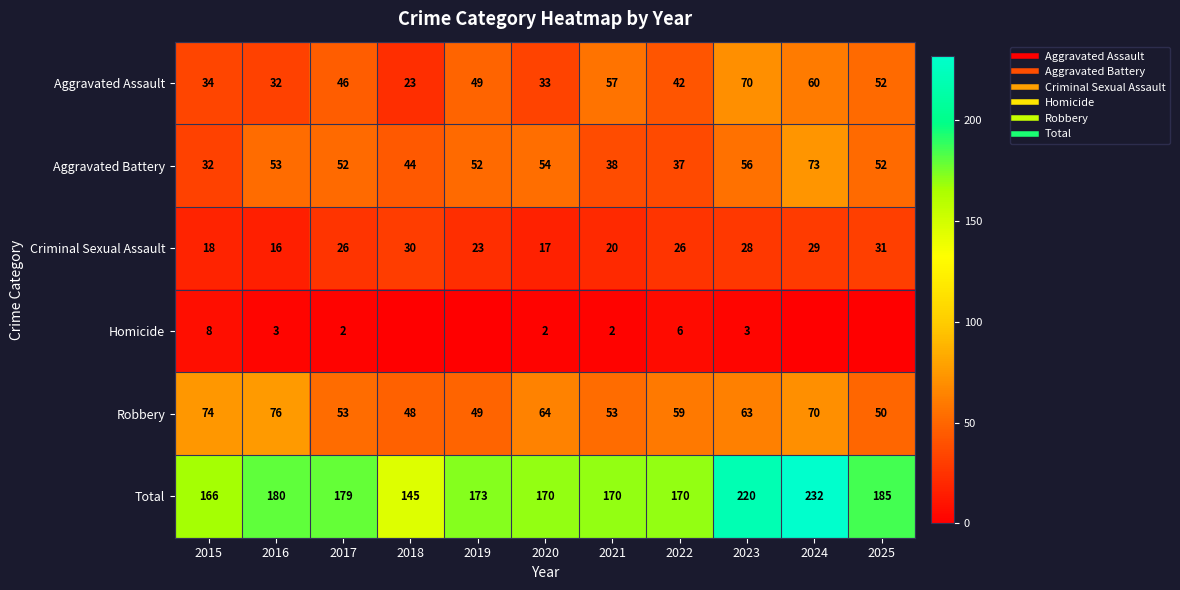

What is the approximate value of Criminal Sexual Assault at 2023, to the nearest 10?

30